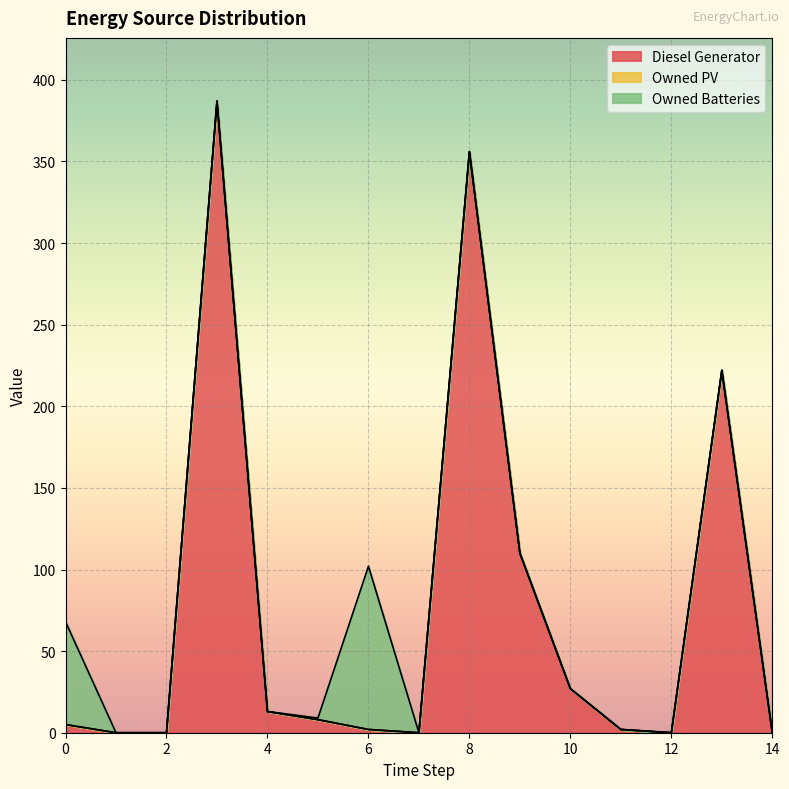

What is the difference between the second highest and minimum values in the Owned Batteries series?

63